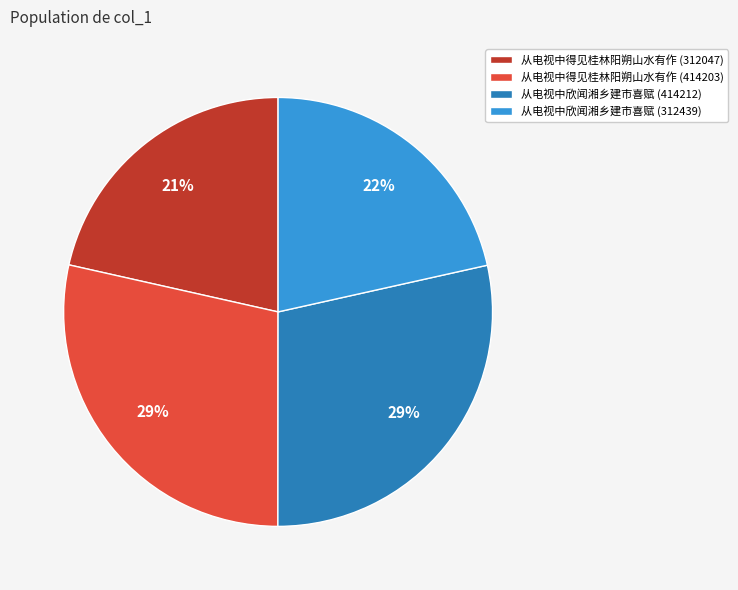

Do 从电视中得见桂林阳朔山水有作 (414203) and 从电视中欣闻湘乡建市喜赋 (414212) together represent more than half of the pie?

Yes